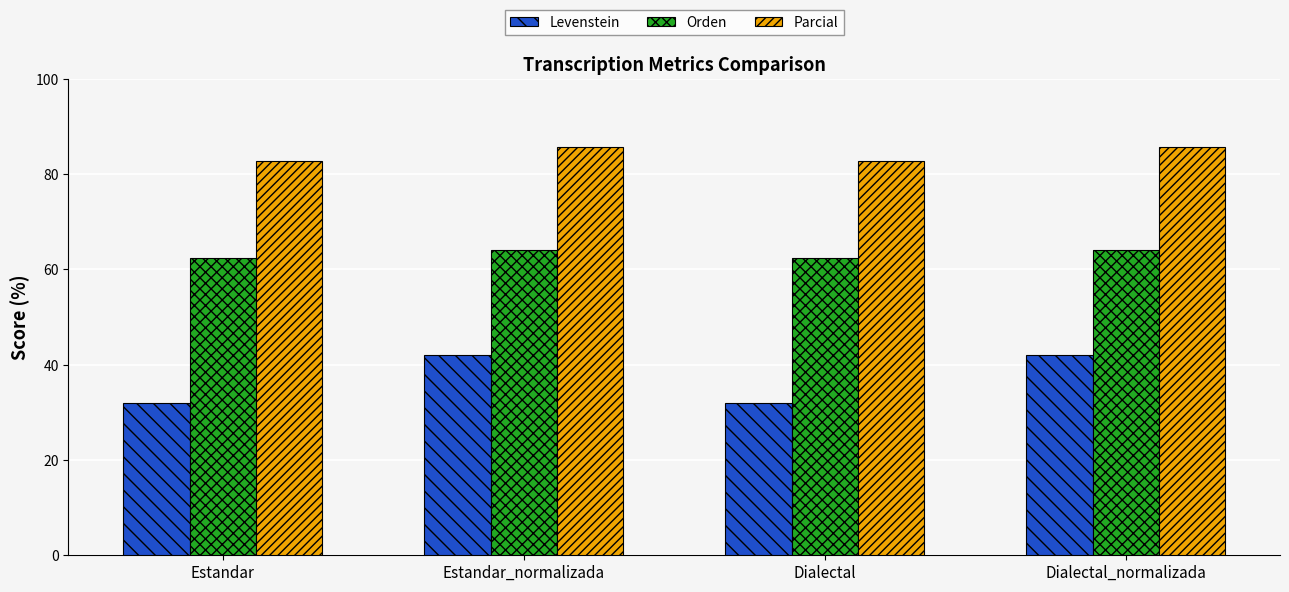

What position from the right is Estandar_normalizada?

3